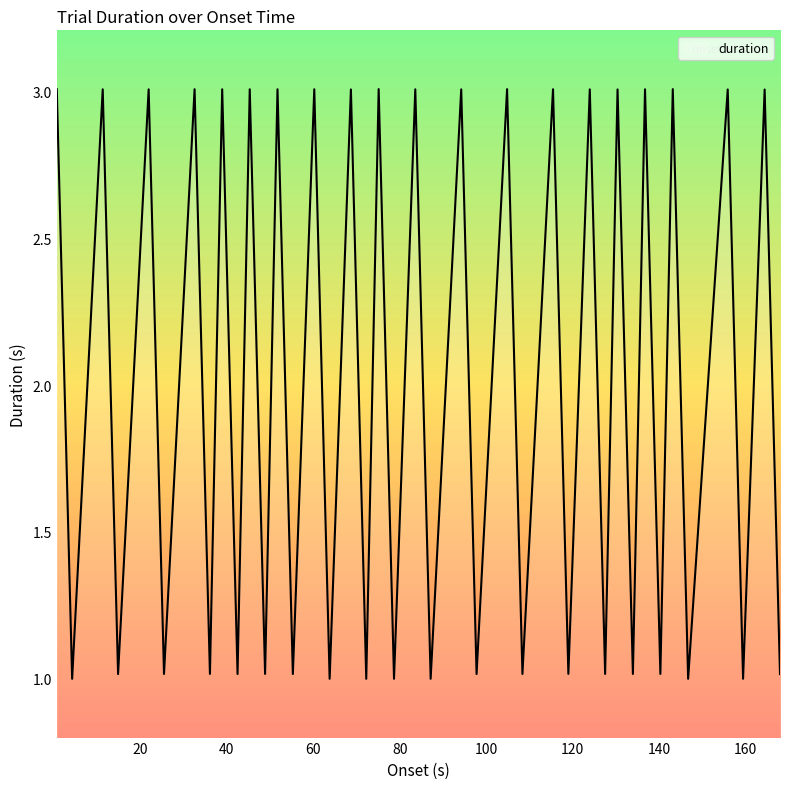

Does the chart display data point markers on the line(s)?

No